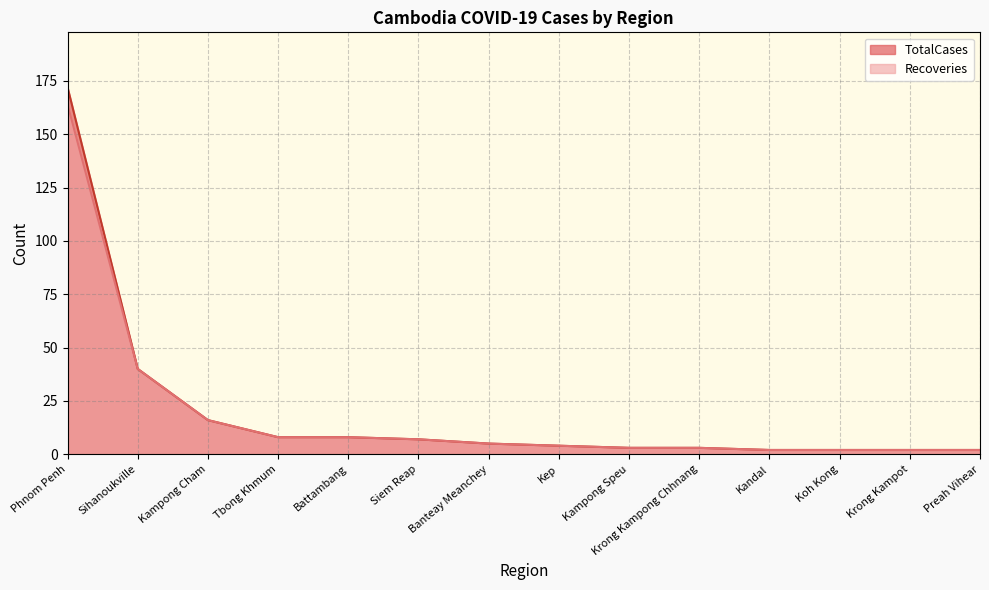

What is the difference between the second highest and second lowest values in the Recoveries series?

38